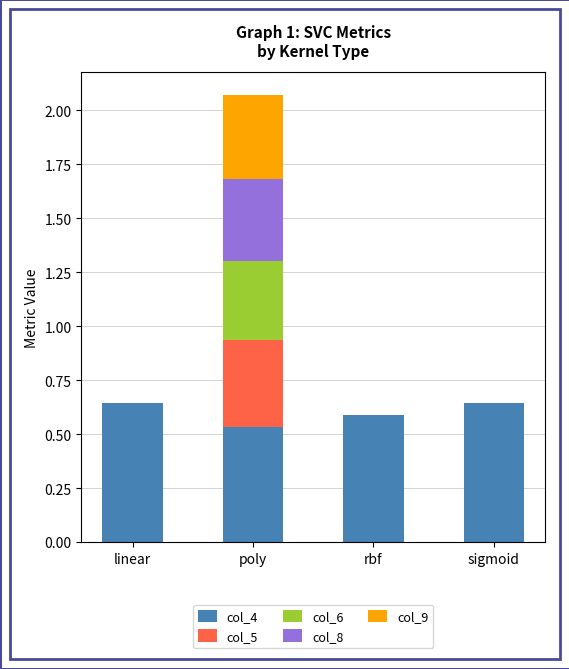

The col_4 series shows 0.8 at rbf. True or false?

False